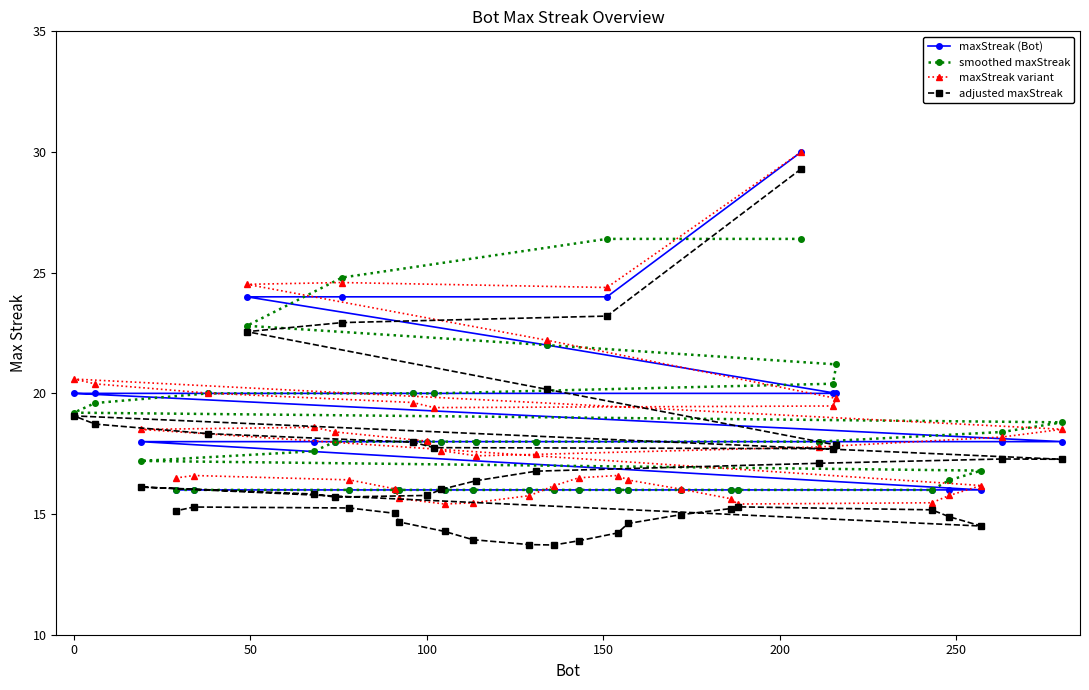

True or false: adjusted maxStreak and maxStreak variant cross at least once.

False